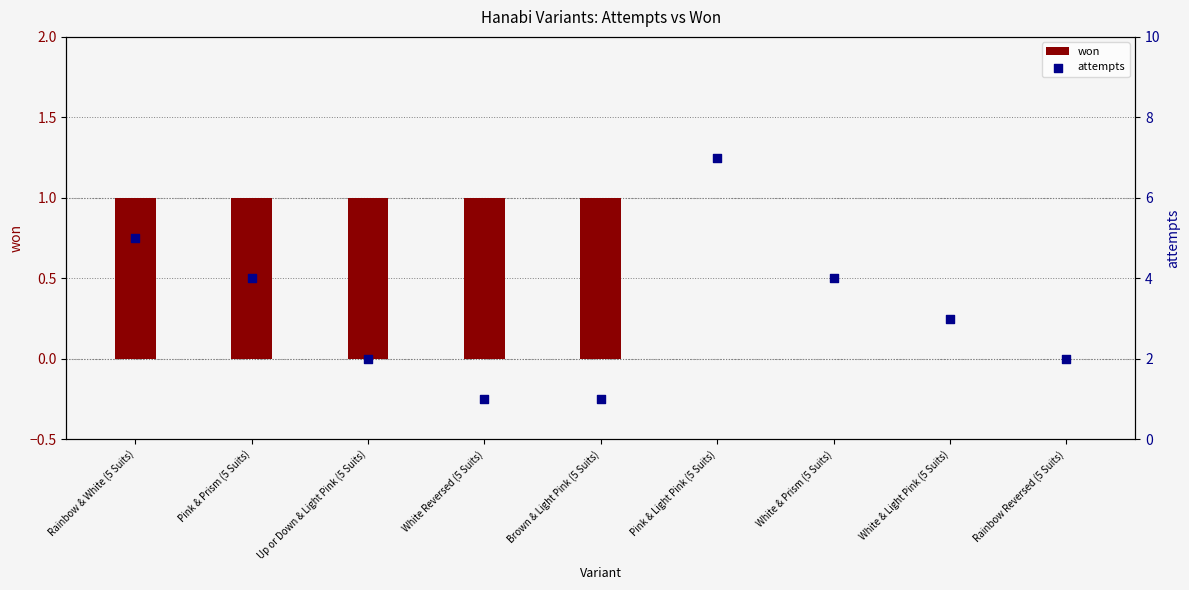

Which series contains the lowest Y value?

won